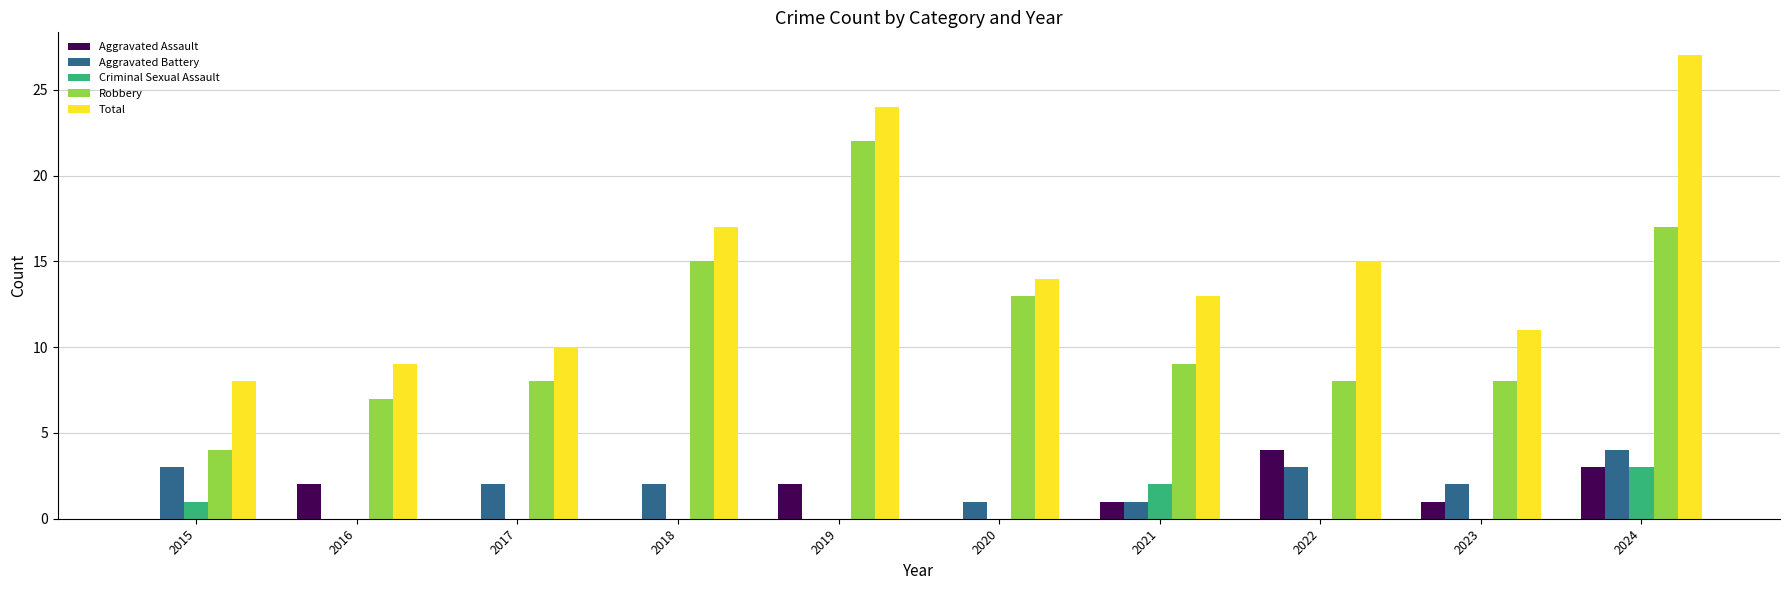

Count the number of categories in the chart.

10